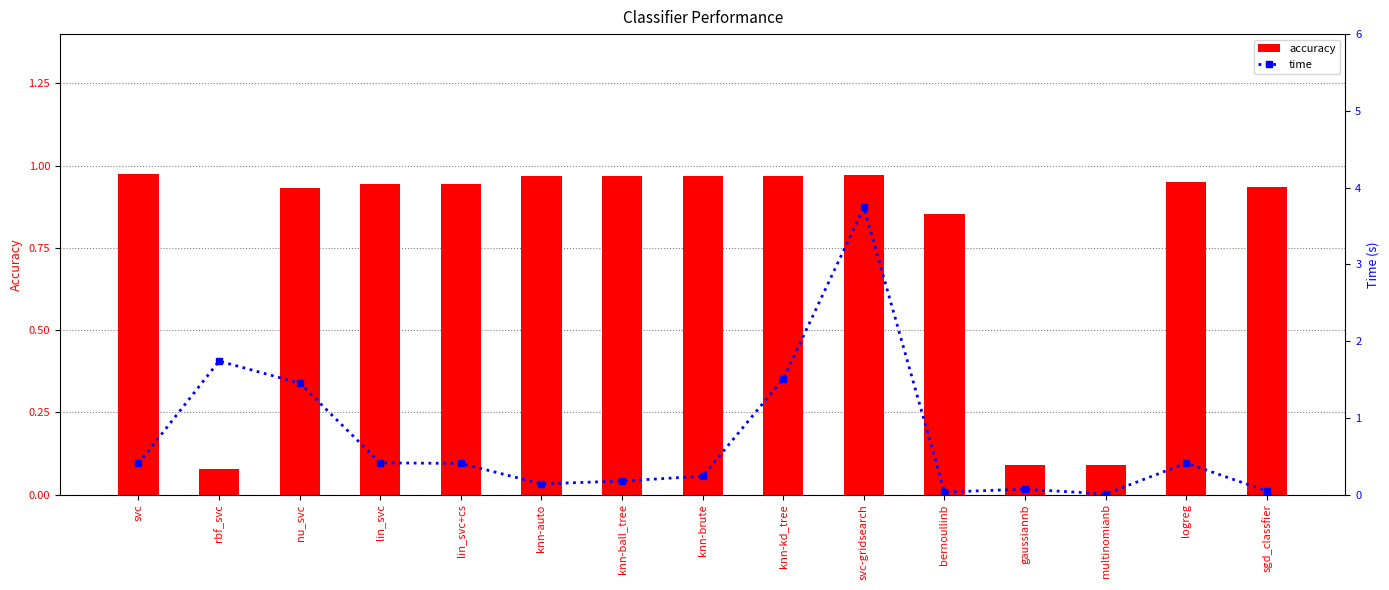

Reading left to right, what are all the values shown in this chart?

accuracy: 1.0	0.1	0.9	0.9	0.9	1.0	1.0	1.0	1.0	1.0	0.9	0.1	0.1	1.0	0.9
time: 0.4	1.7	1.5	0.4	0.4	0.1	0.2	0.2	1.5	3.7	0.0	0.1	0.0	0.4	0.0